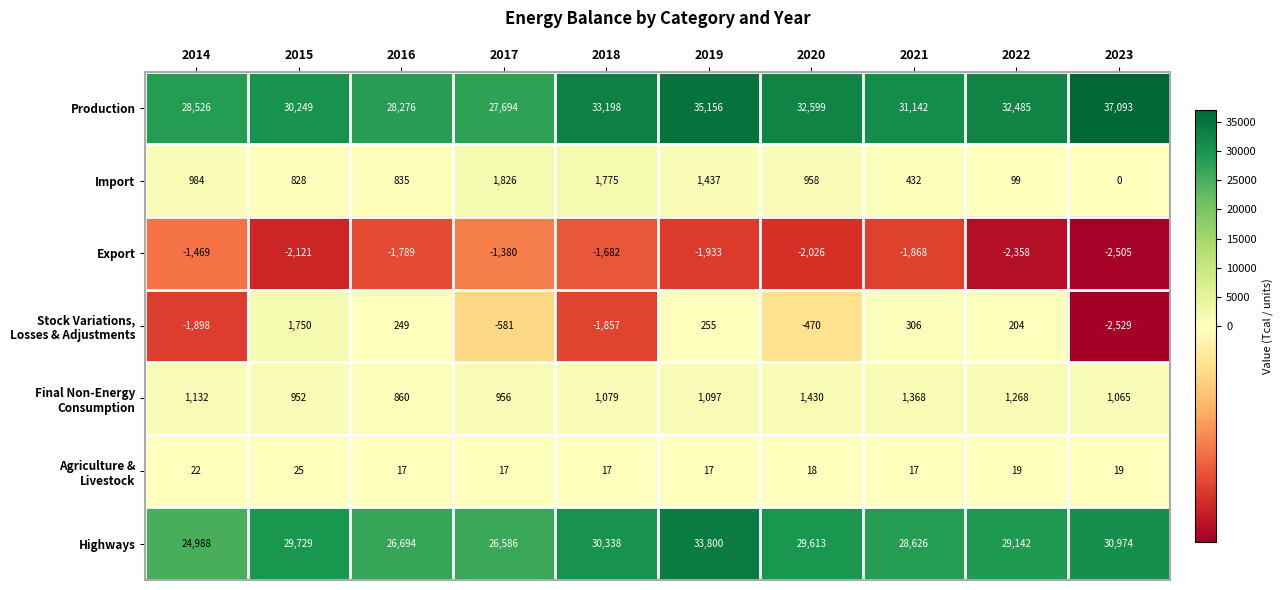

Rank the categories by Export value from highest to lowest.

2017, 2014, 2018, 2016, 2021, 2019, 2020, 2015, 2022, 2023